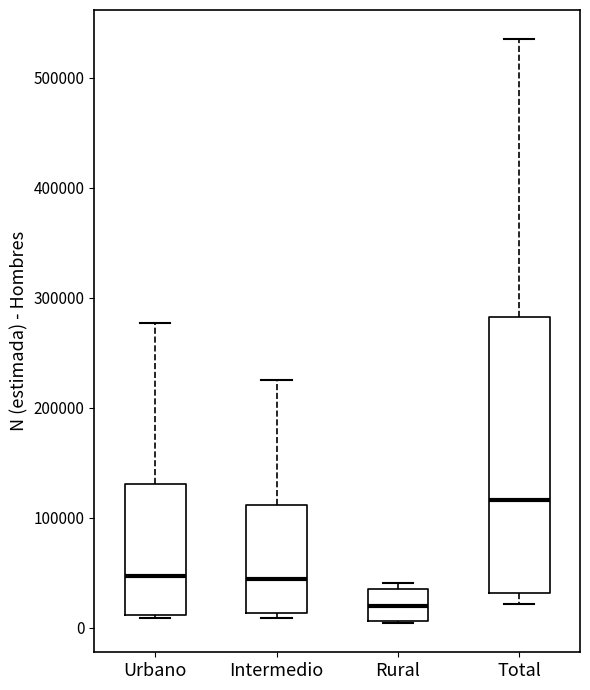

Where is the upper edge of the box for Total on the y-axis? The values are not printed on the chart, so give them approximately, as read against the axis.

280000